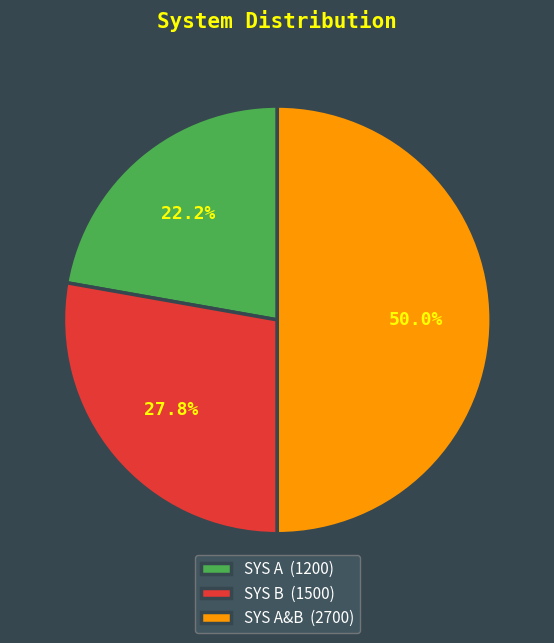

Rank the categories by value from highest to lowest.

SYS A&B (2700), SYS B (1500), SYS A (1200)